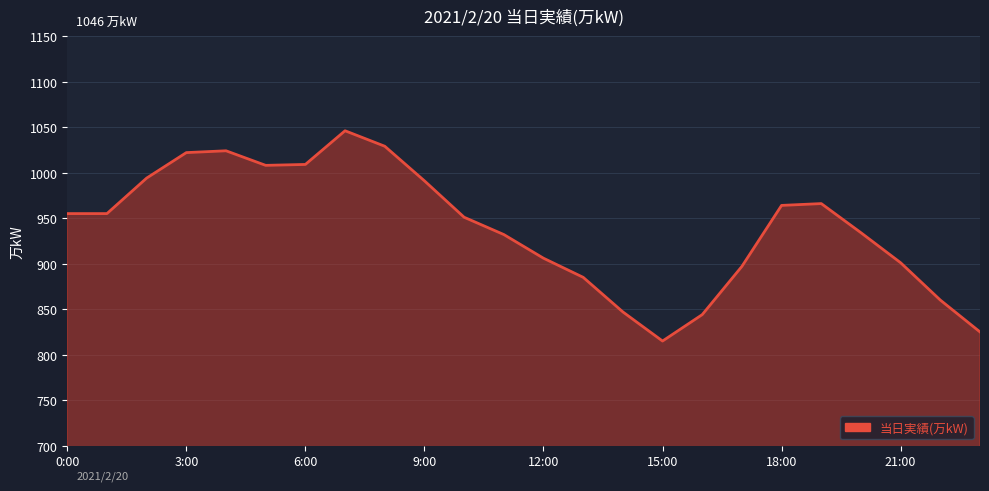

How many lines are shown in the chart?

1